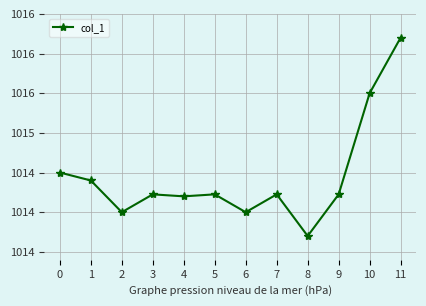

What is the change in value from 5 to 6?

-0.2